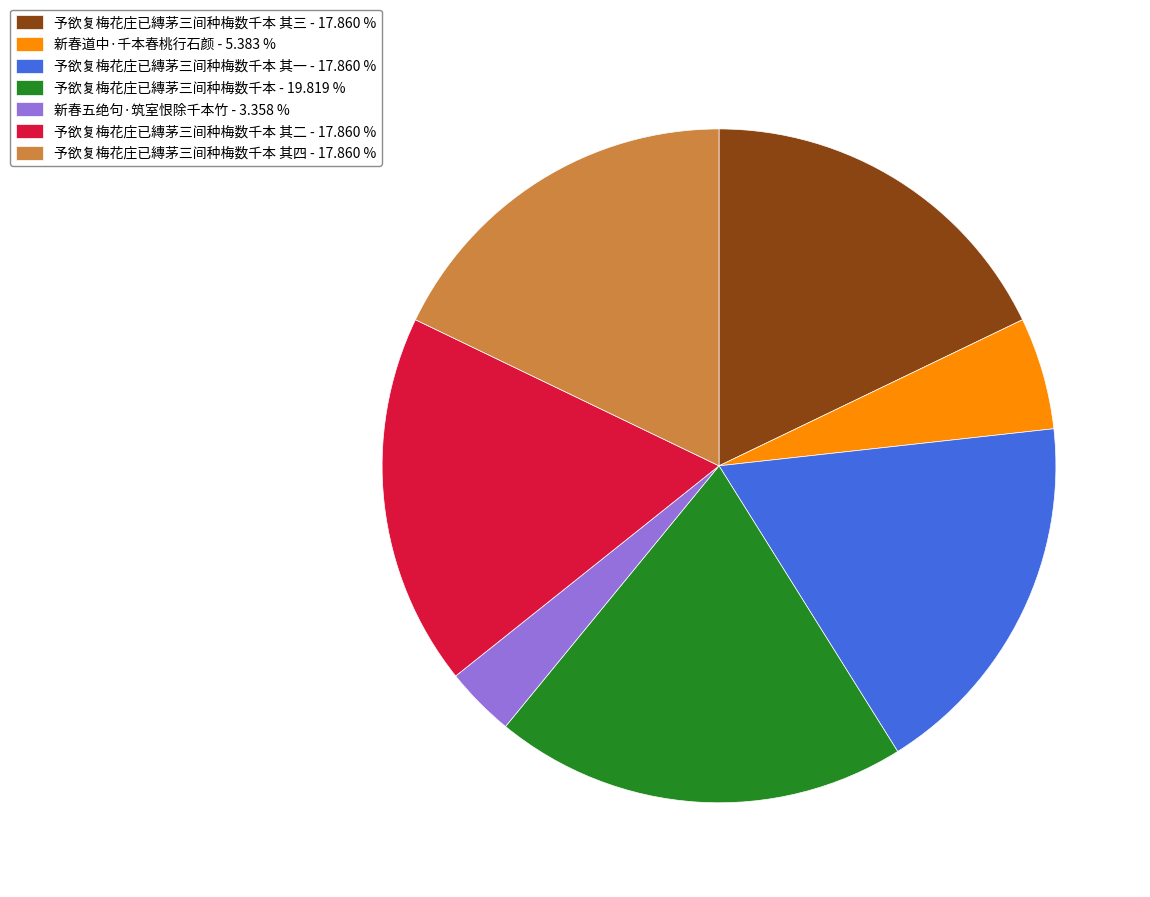

Which has a higher value, 新春五绝句·筑室恨除千本竹 - 3.358 % or 予欲复梅花庄已縳茅三间种梅数千本 - 19.819 %?

予欲复梅花庄已縳茅三间种梅数千本 - 19.819 %